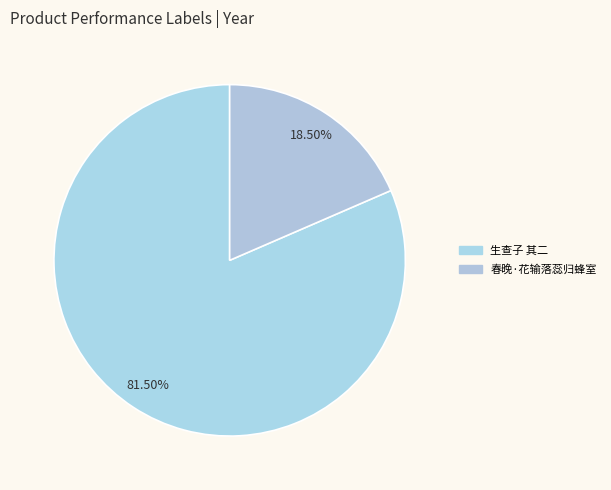

To the nearest percent, what is the average slice percentage?

50%